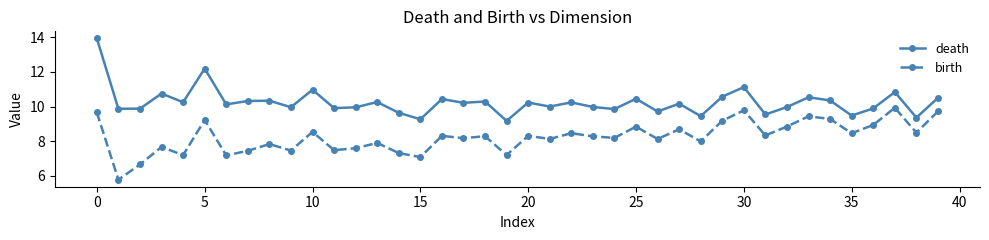

Which series has the largest total across all categories?

death